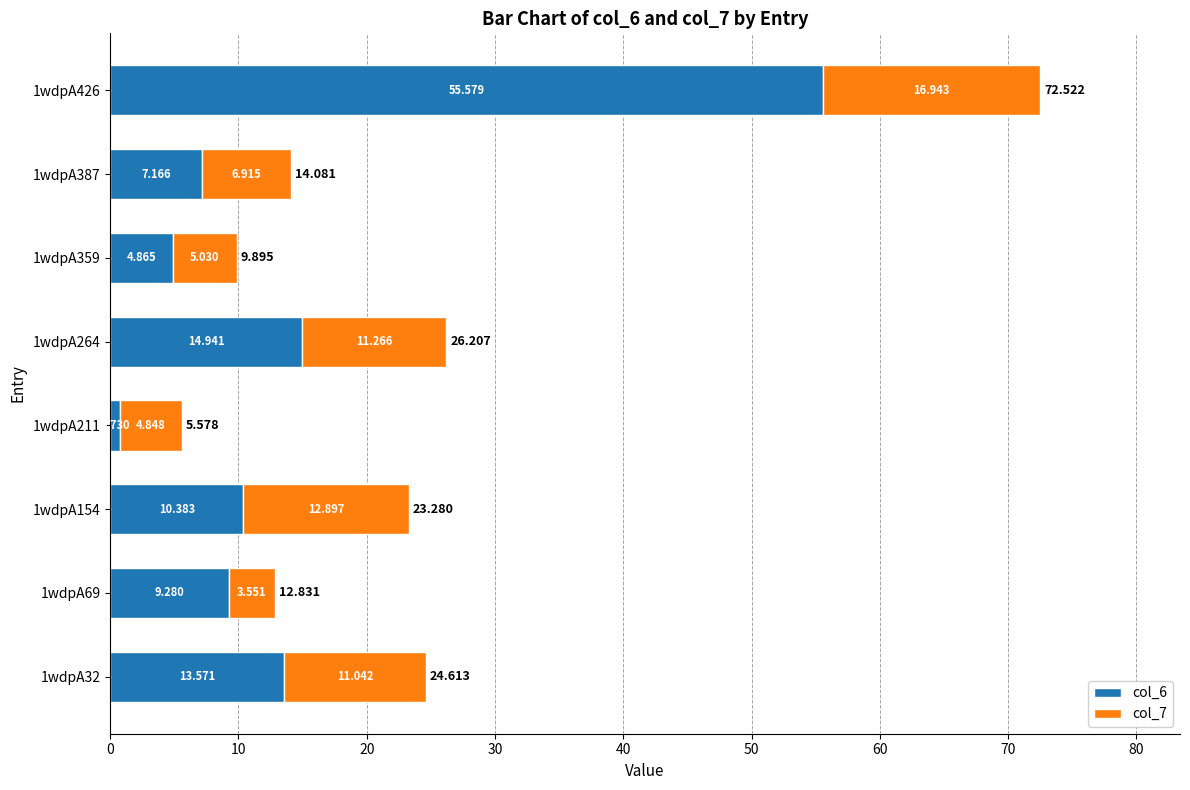

List the series in order of their peak value, lowest first.

col_7, col_6